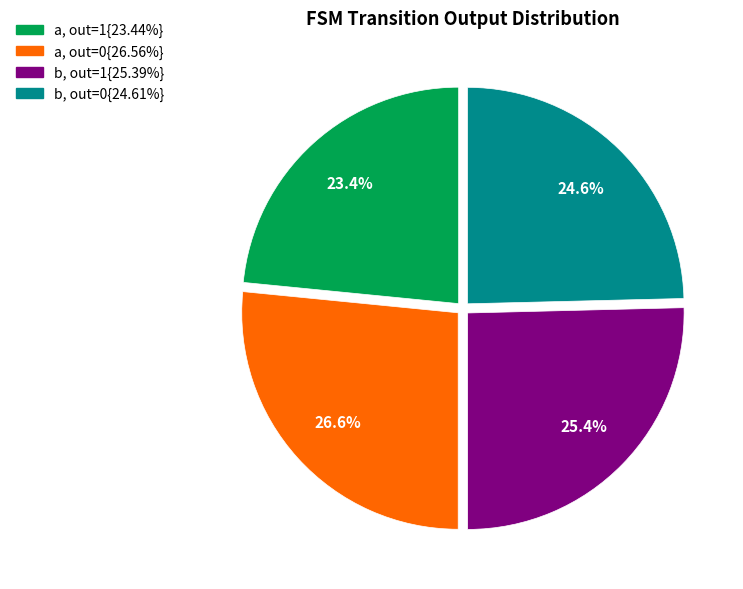

Is there a majority slice in this chart?

No